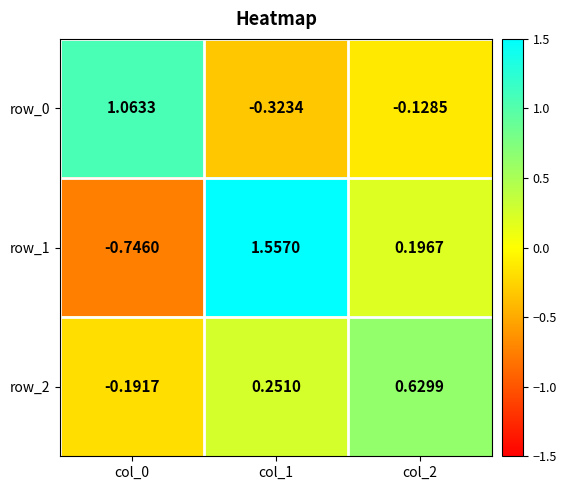

What is the sum of the row_0 values at col_0 and col_1?

0.7